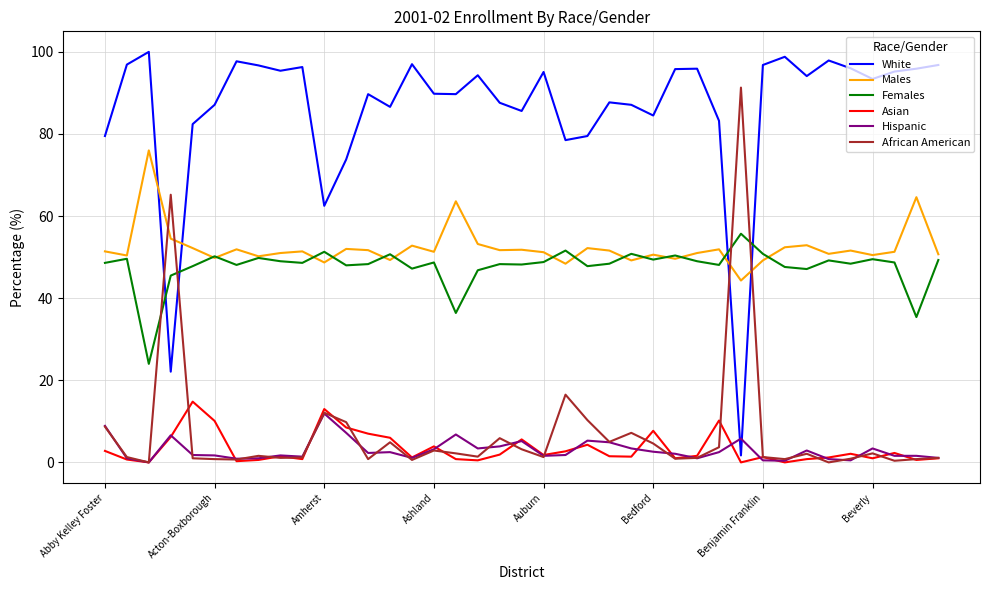

Which series has the largest range (max minus min)?

White